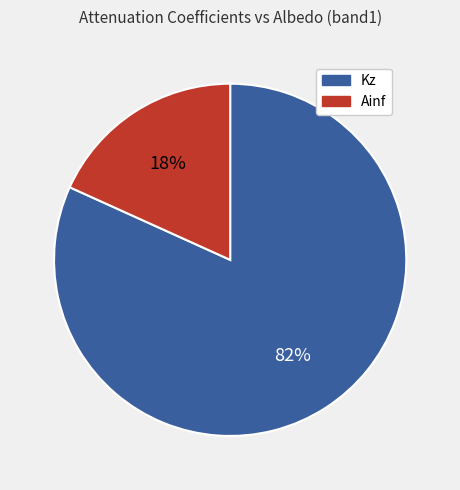

To the nearest percent, what is the average slice percentage?

50%